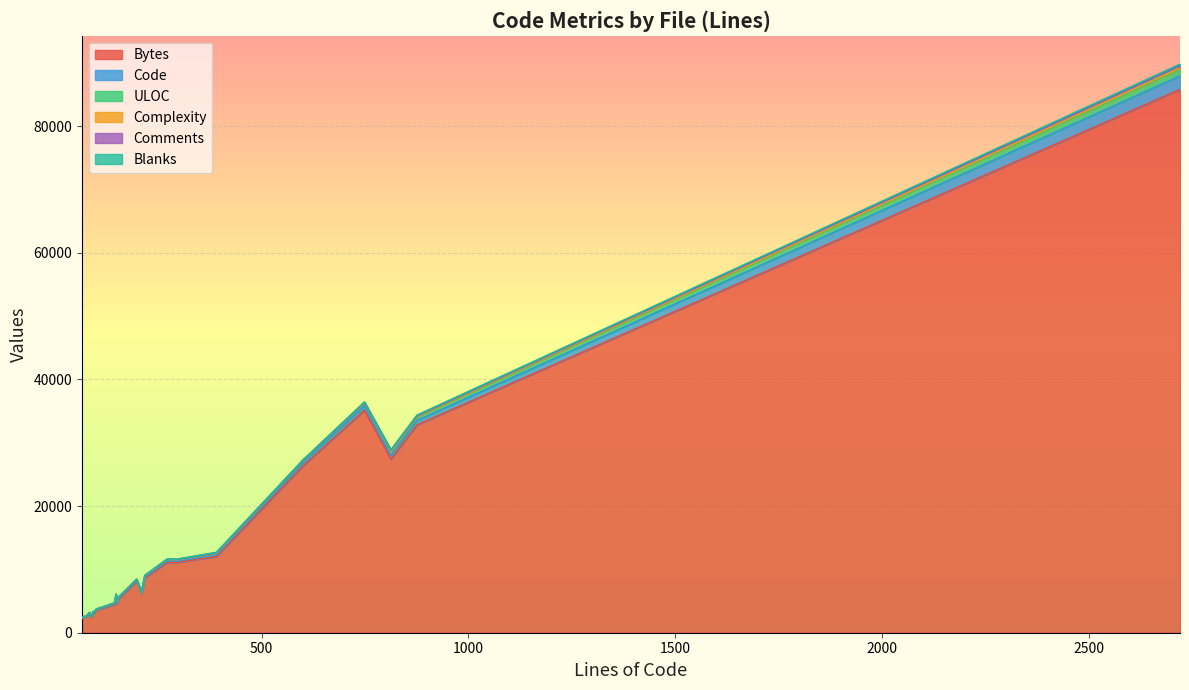

What is the label of the 23rd point from the right?

stat.ratings.php